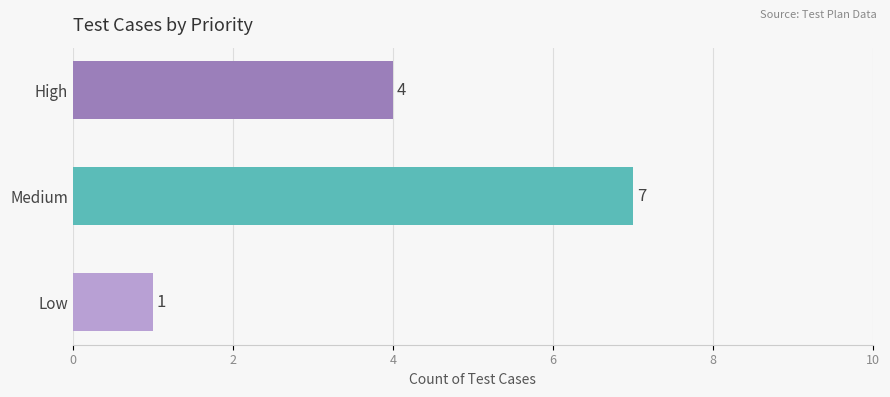

The value at Medium is 7. True or false?

True